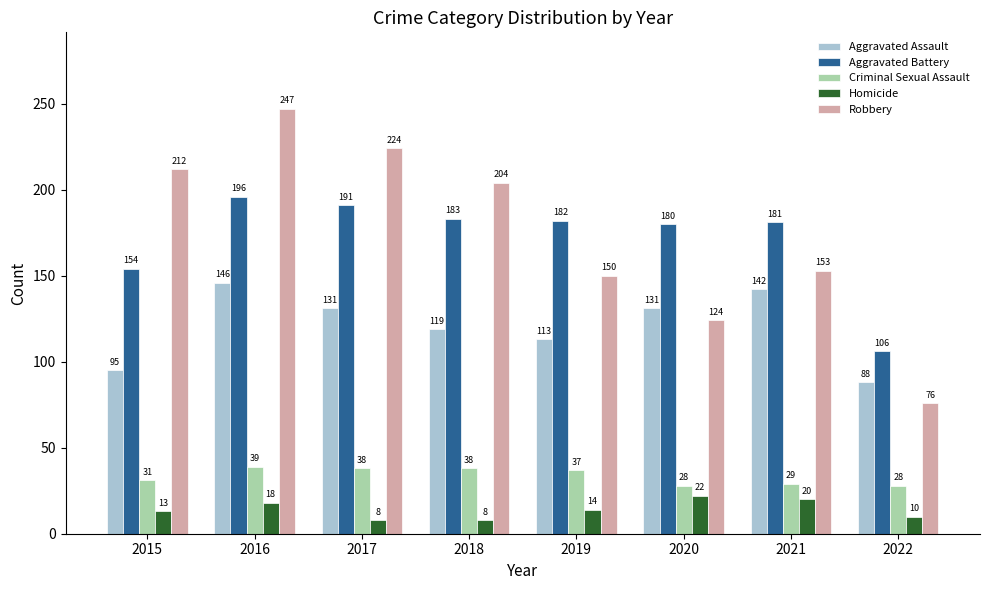

At 2016, list the series in order from largest to smallest.

Robbery, Aggravated Battery, Aggravated Assault, Criminal Sexual Assault, Homicide